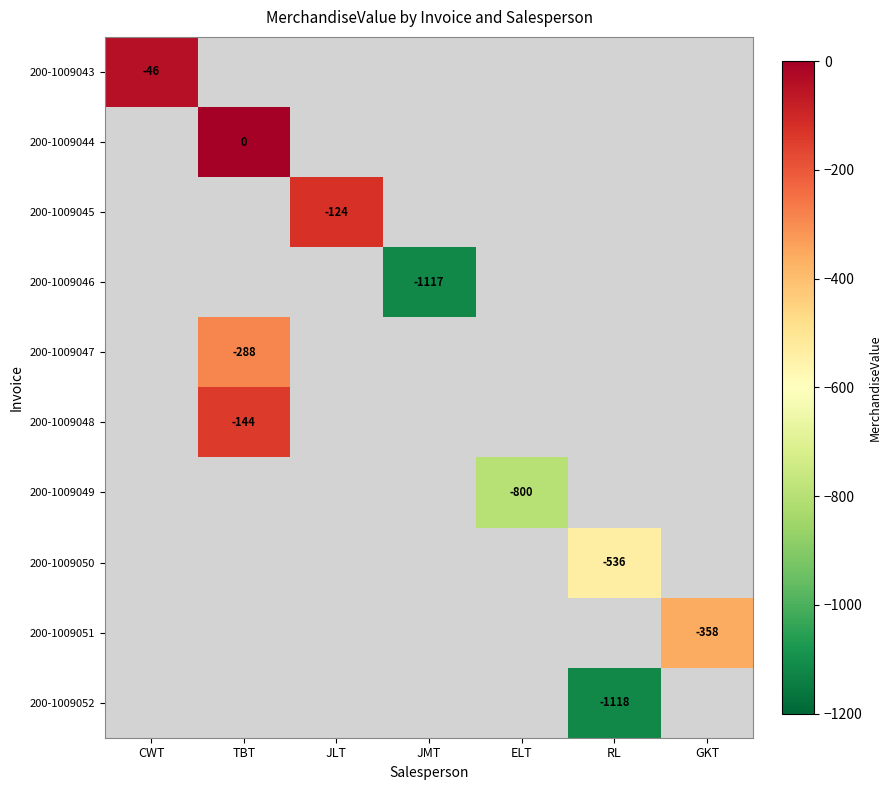

True or false: 200-1009043 has a value of -22 at CWT.

False